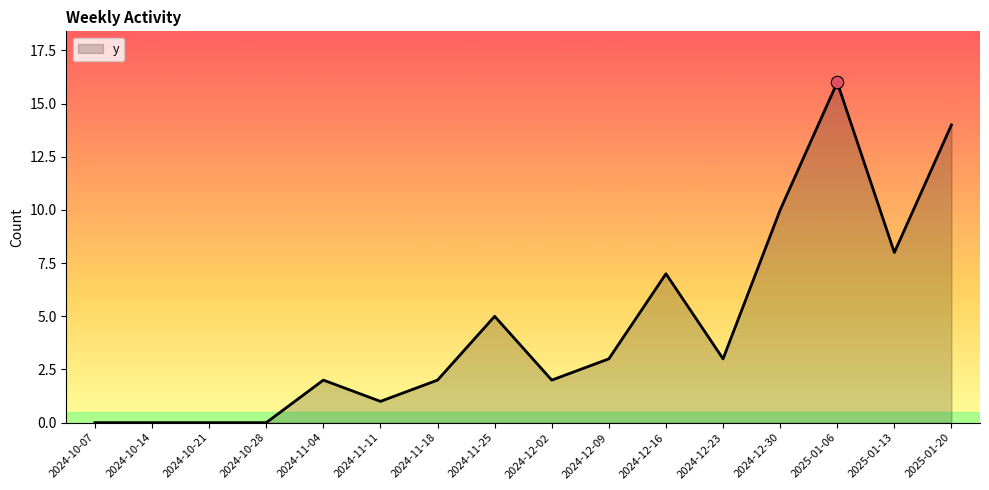

What is the change in value from 2024-10-28 to 2024-11-18?

+2